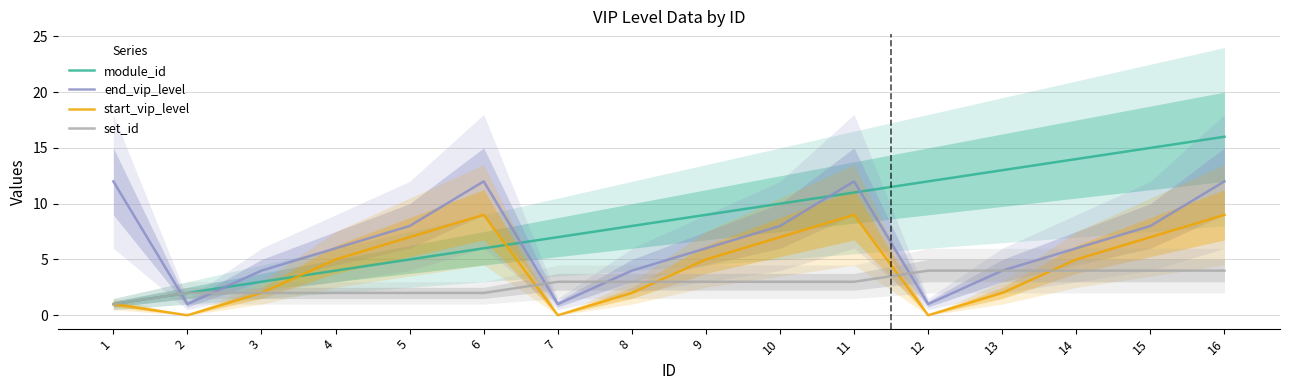

Is it true that end_vip_level equals 2 at 8?

False